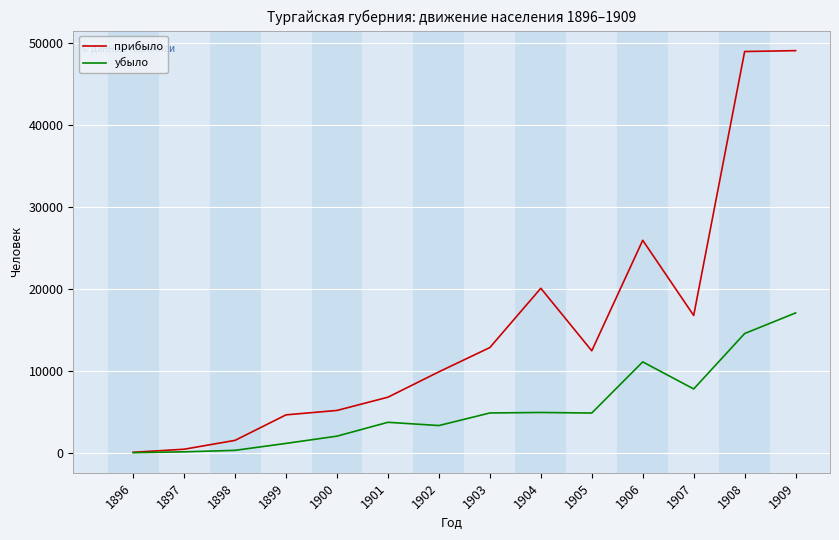

How many lines are shown in the chart?

2